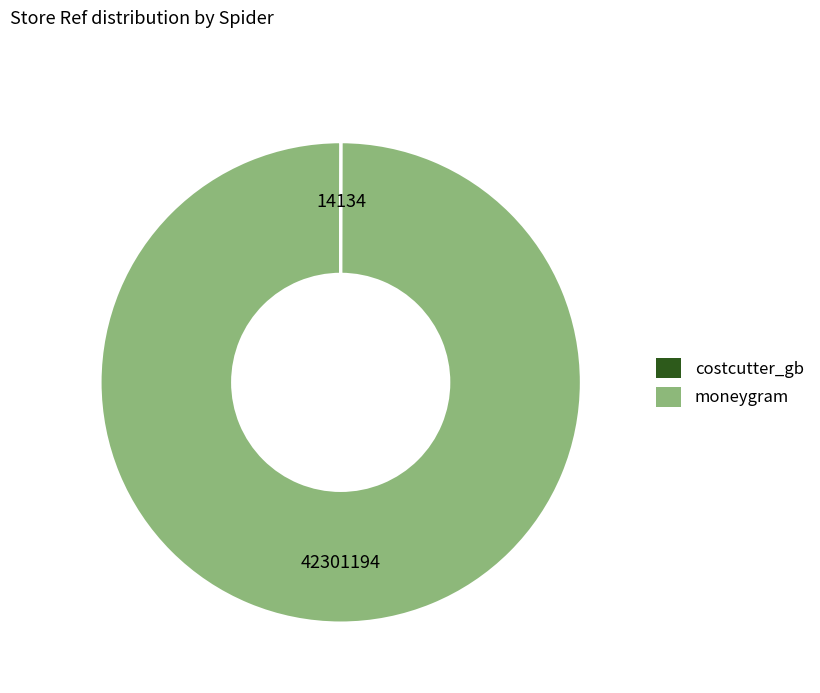

Which slice is the largest?

moneygram